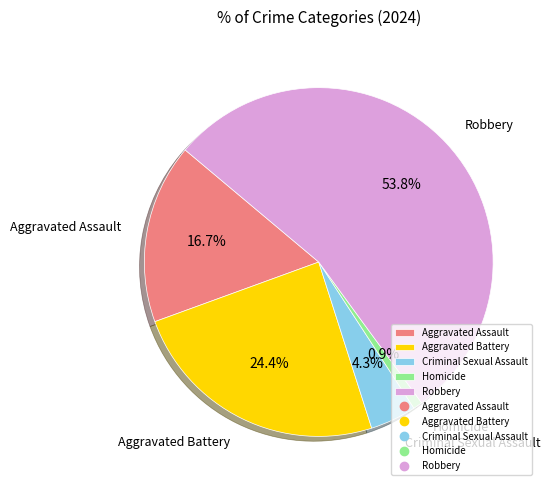

What percentage is NOT represented by Aggravated Battery?

75.6%